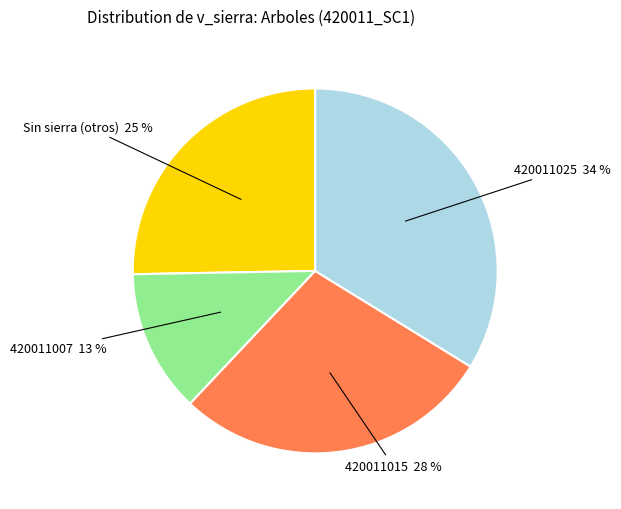

How many slices are in this pie chart?

4